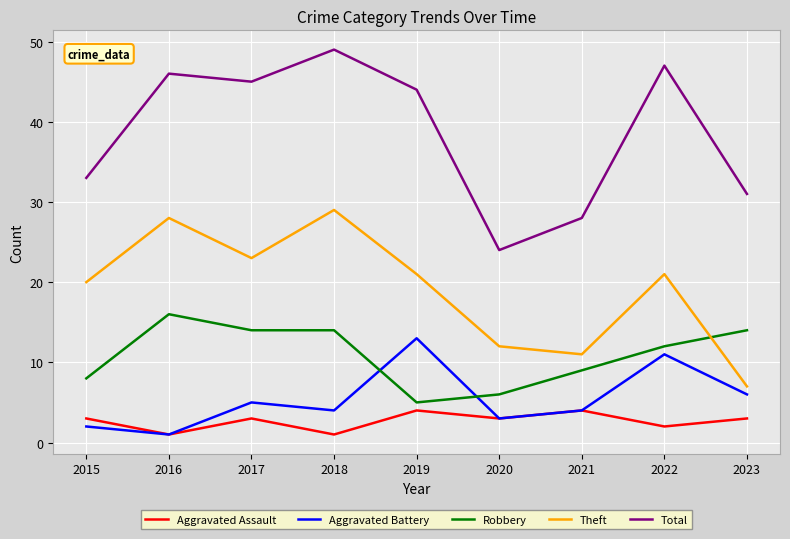

Which series has the largest total across all categories?

Total